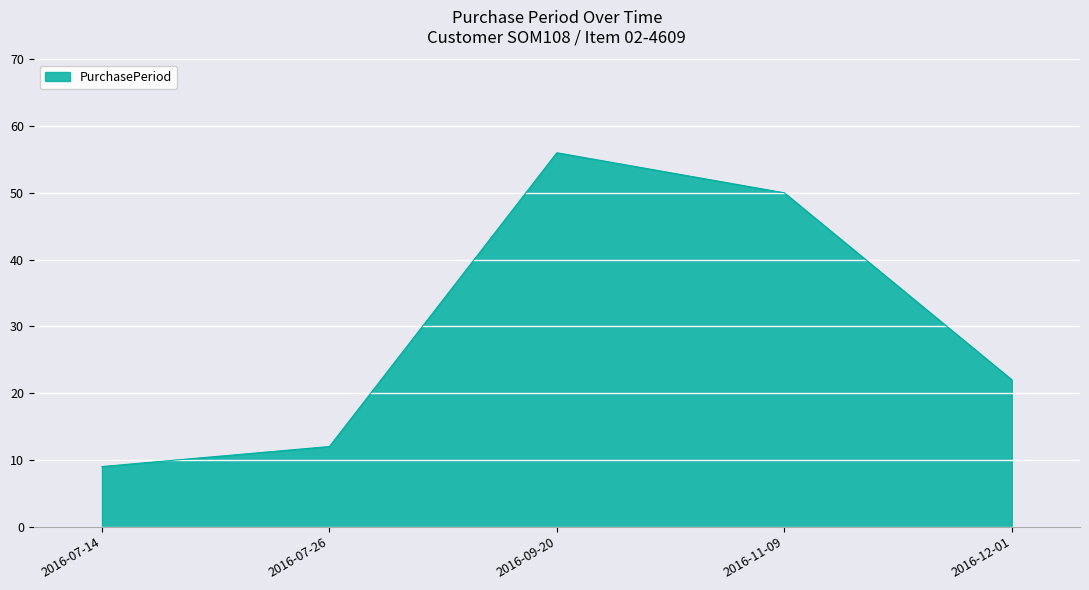

What is the minimum value shown in the chart?

9